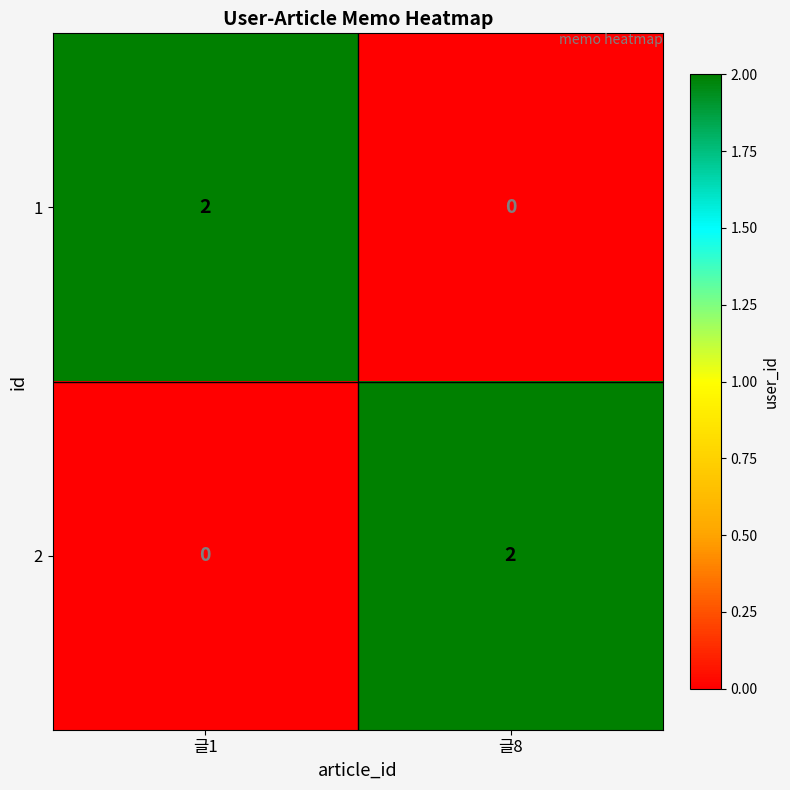

List the labels in order of 1 value, smallest first.

글8, 글1